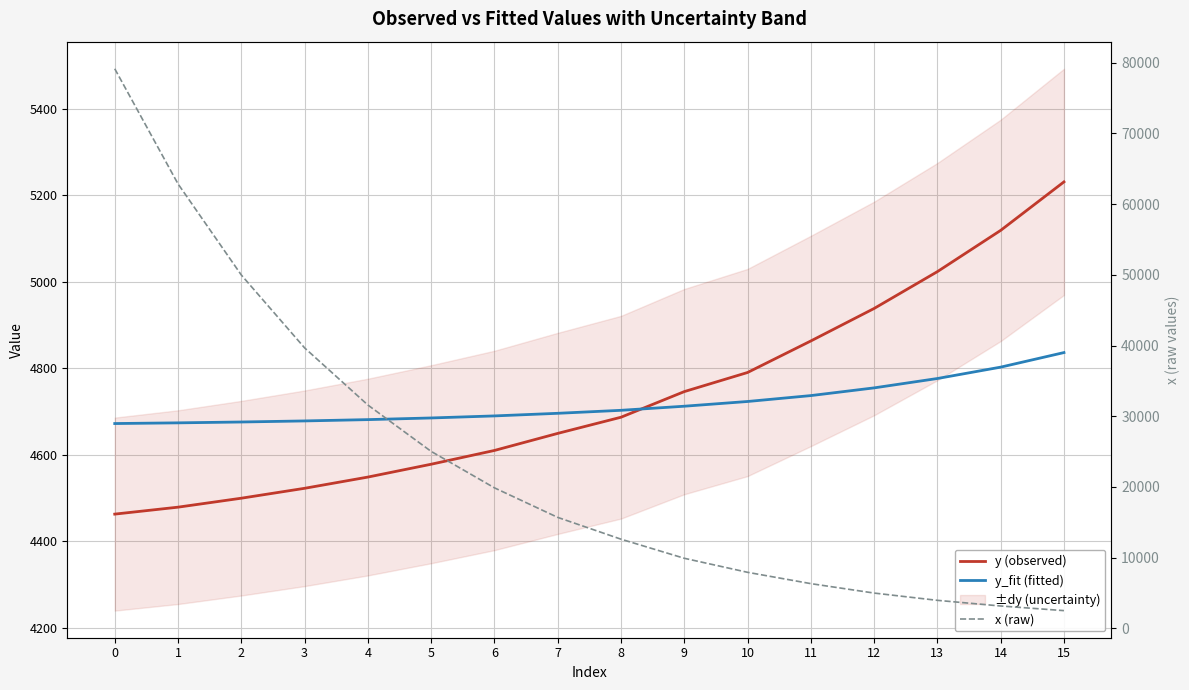

True or false: y (observed) has more than 1 points higher than both neighbors.

False